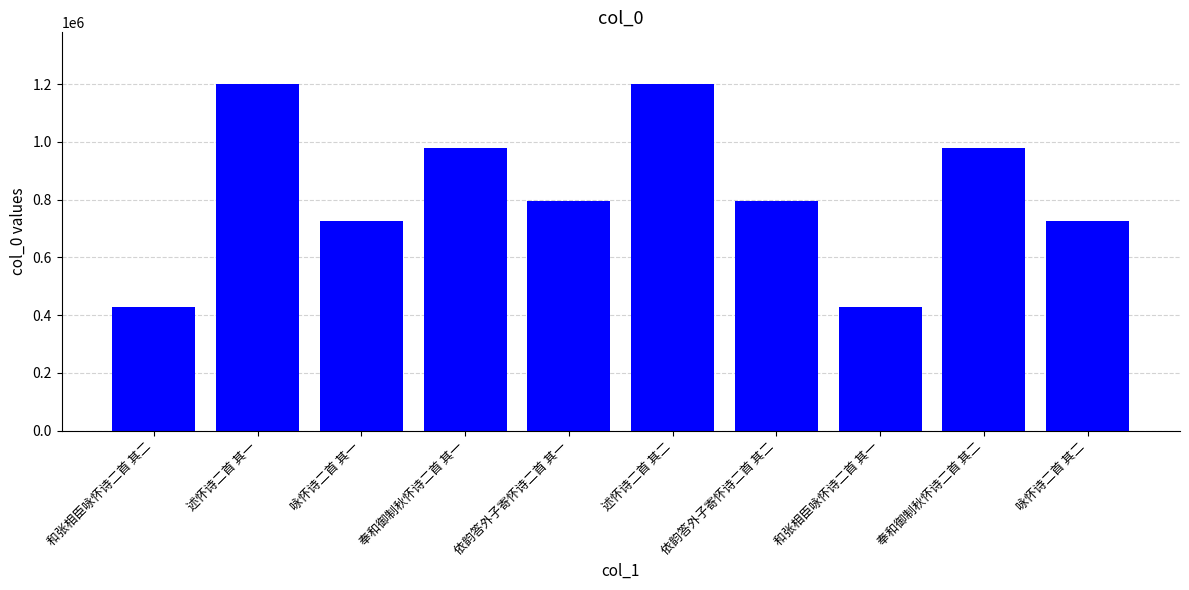

What is the label of the 5th bar from the right?

述怀诗二首 其二